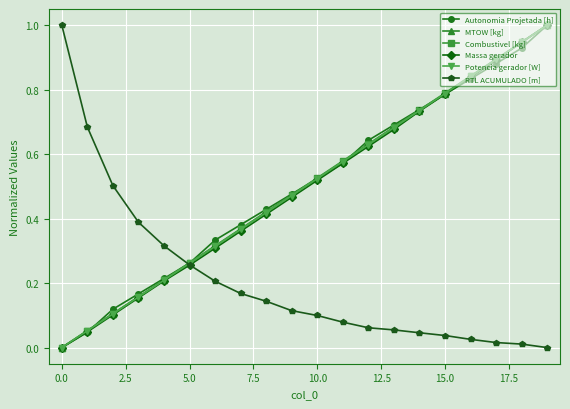

True or false: Autonomia Projetada [h] has more than 0 points higher than both neighbors.

False